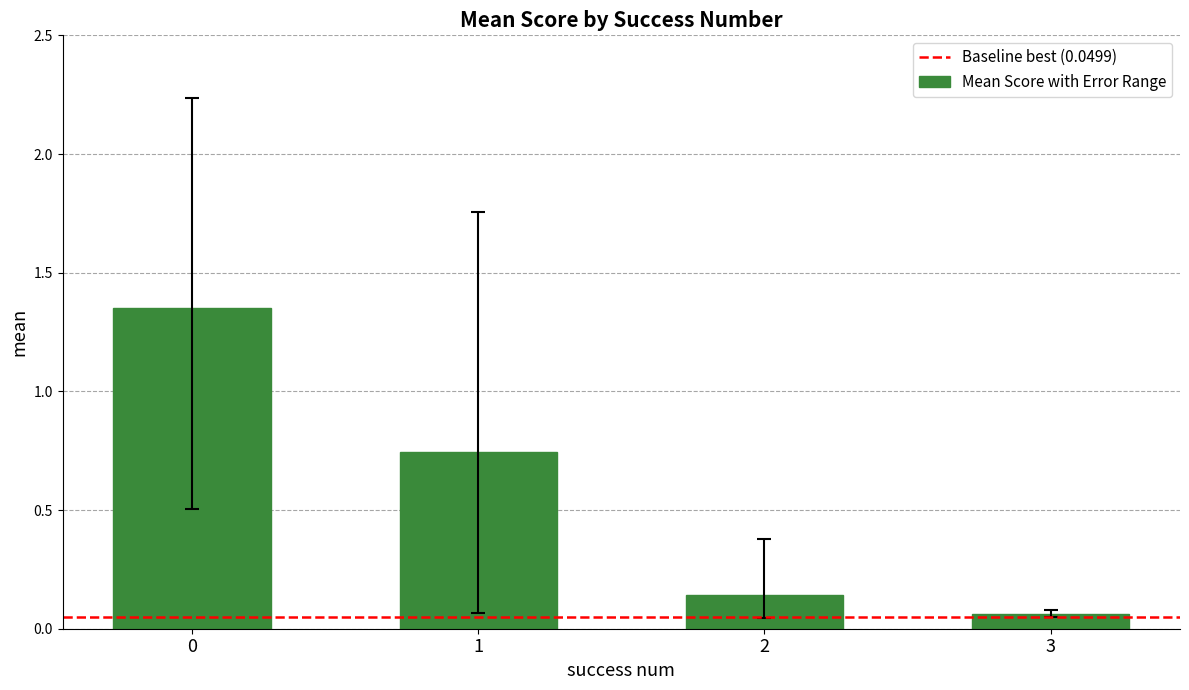

List the labels in order of value, smallest first.

3, 2, 1, 0